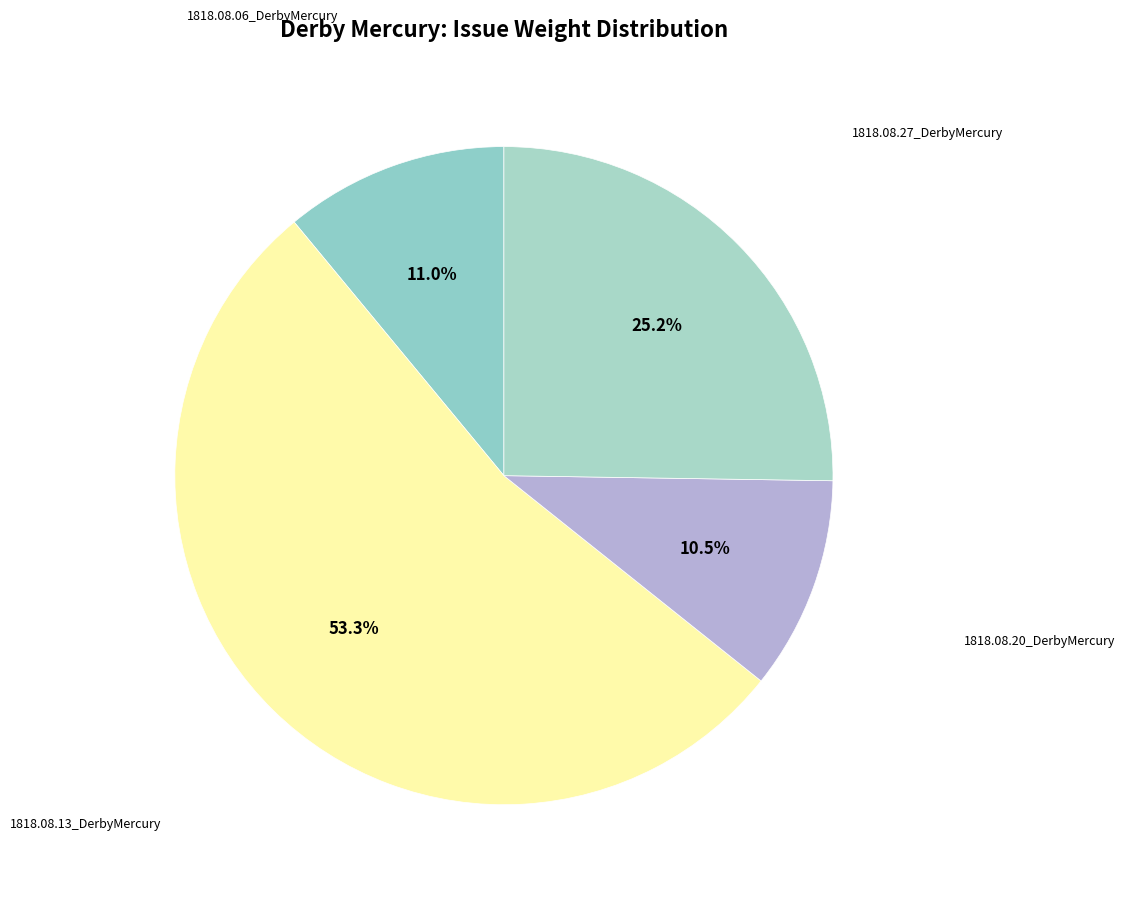

How many slices are in this pie chart?

4